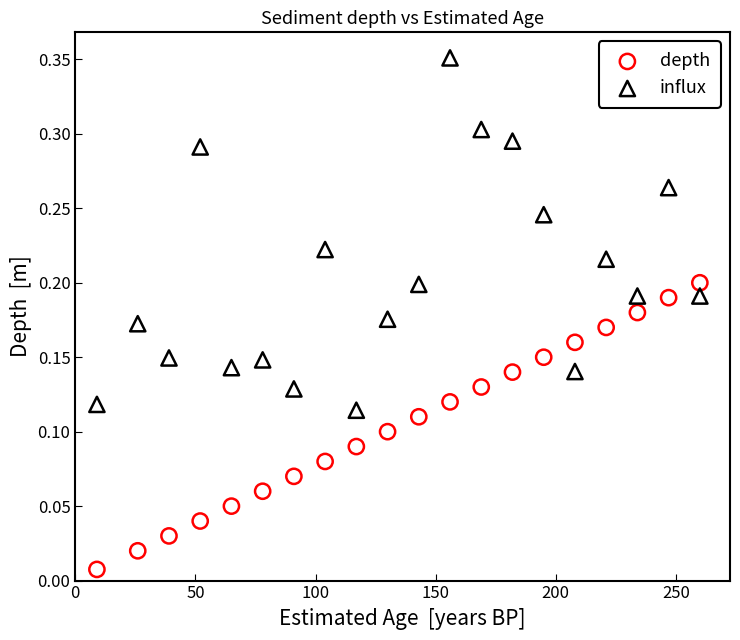

What is the X range (max minus min) for the scatter plot?

251.0